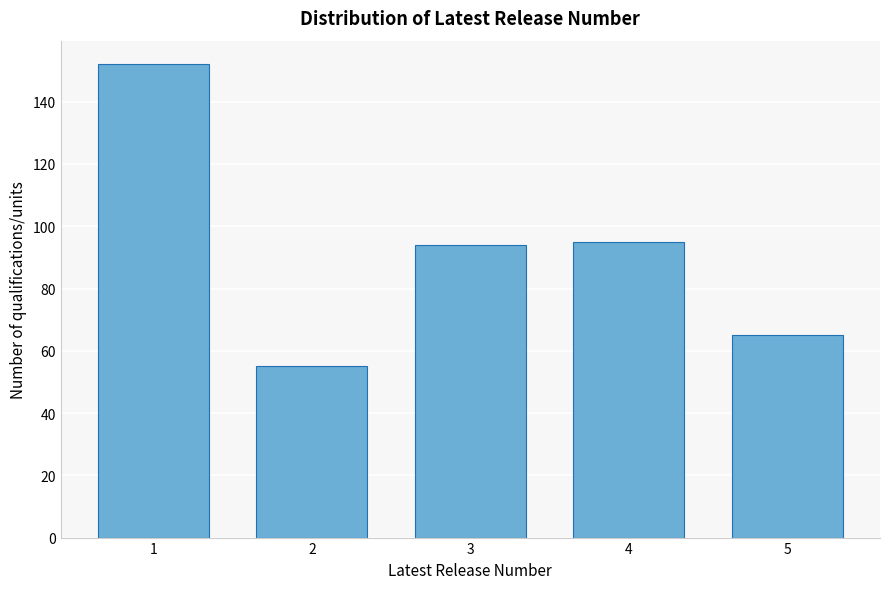

Reading left to right, transcribe all the data shown in this chart.

1=152	2=55	3=94	4=95	5=65